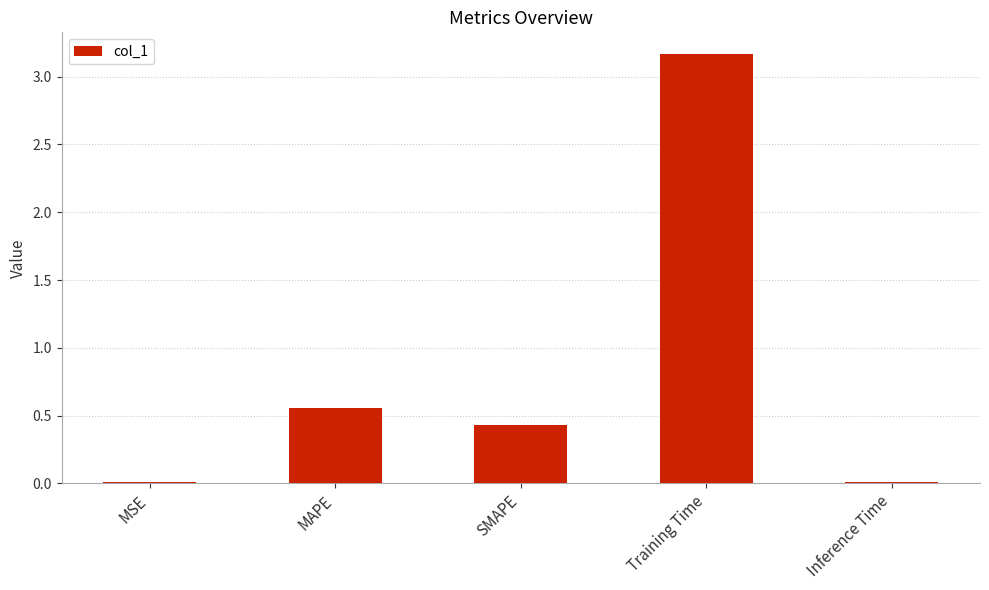

Does the chart contain stacked bars?

No